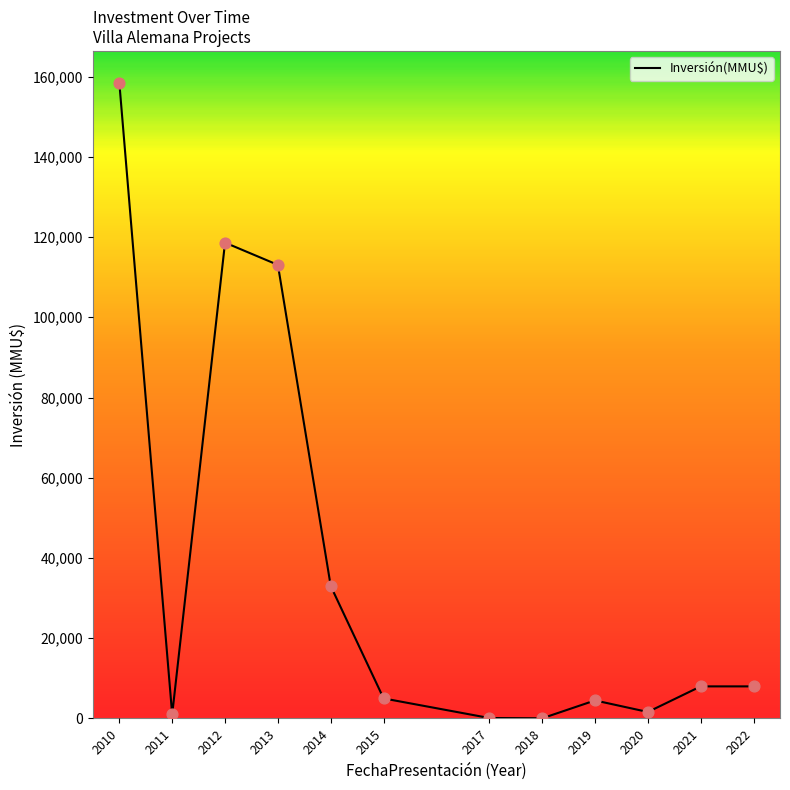

Between 2012 and 2010, which is larger?

2010